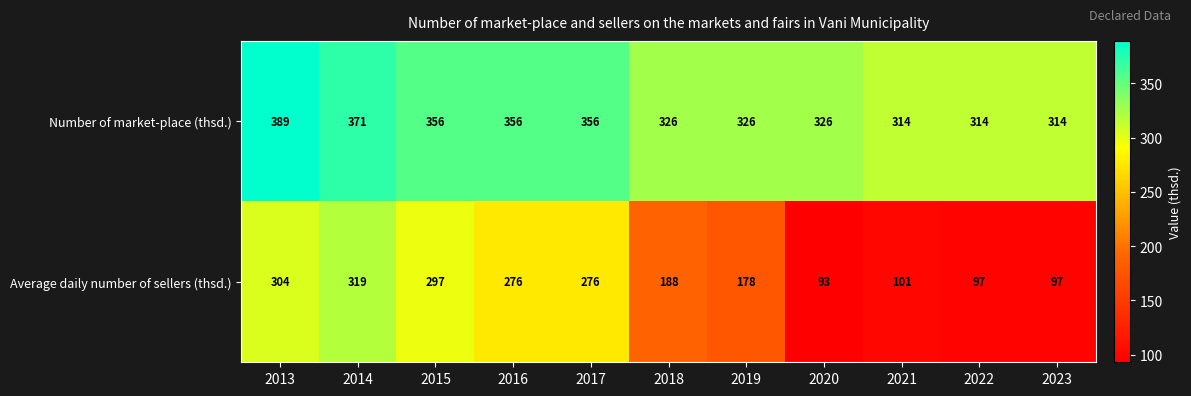

Which series changed the most between 2014 and 2018?

Average daily number of sellers (thsd.)